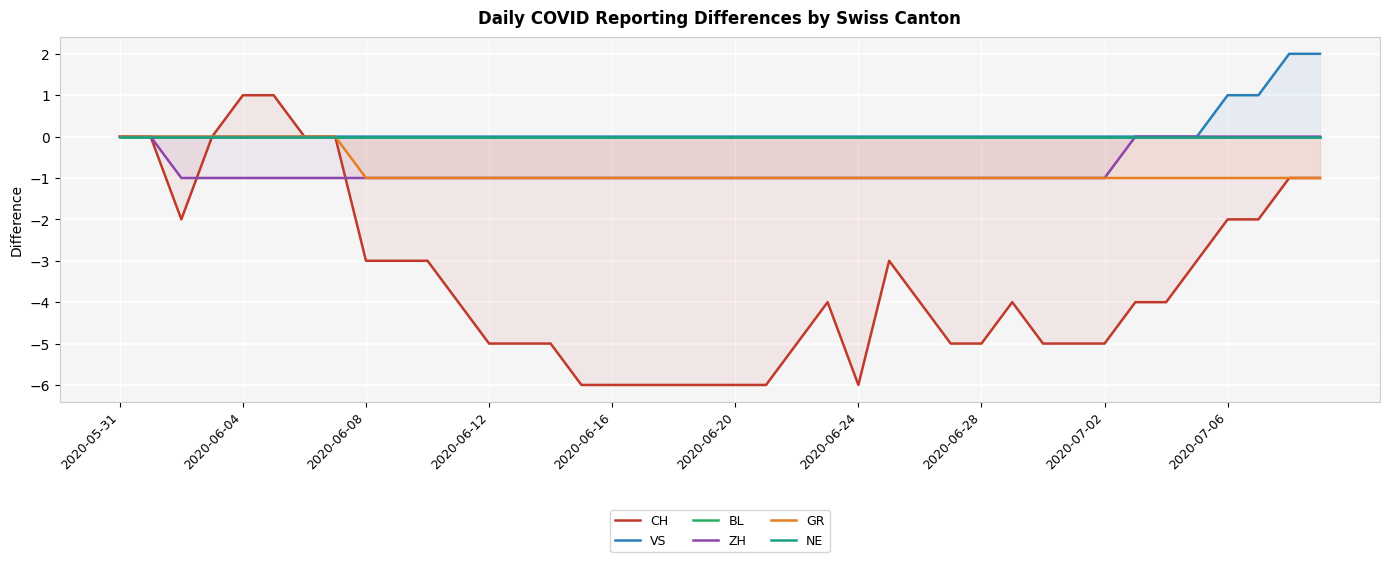

True or false: BL has more than 2 points higher than both neighbors.

False